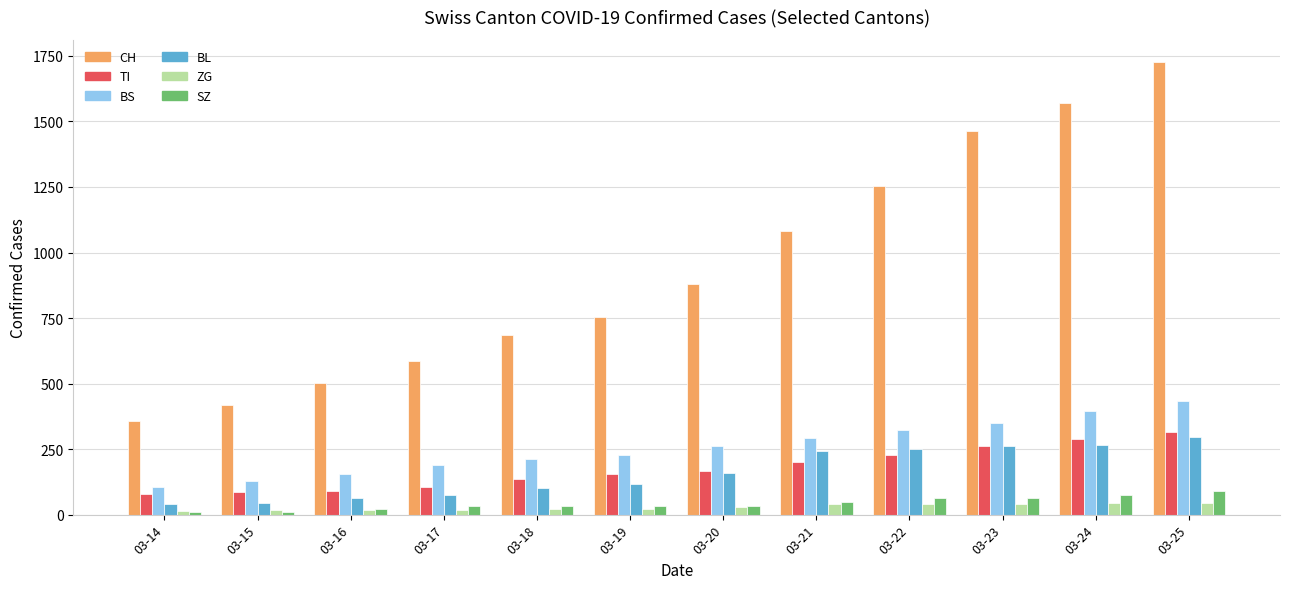

What is the average value of the ZG series?

29